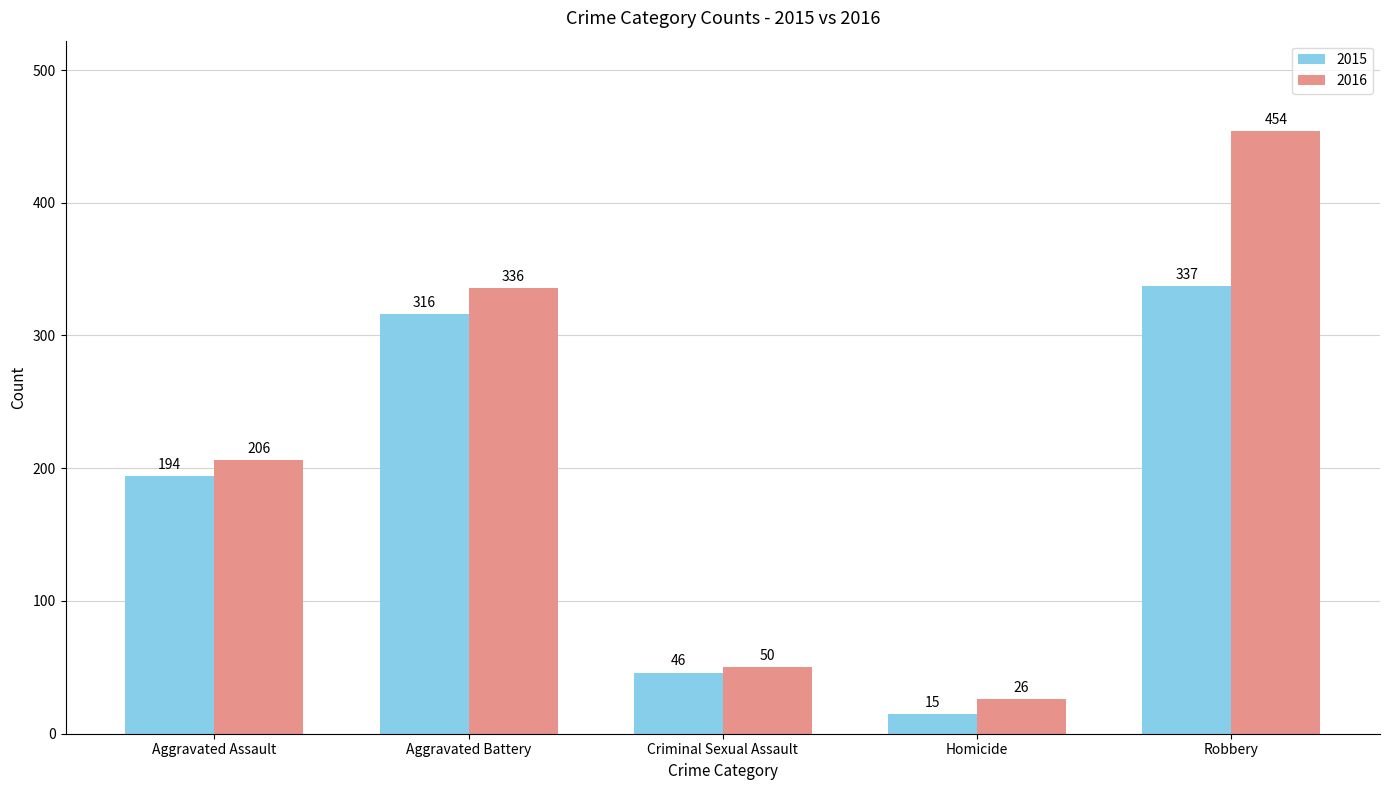

Is it true that 2015 equals 194 at Aggravated Assault?

True